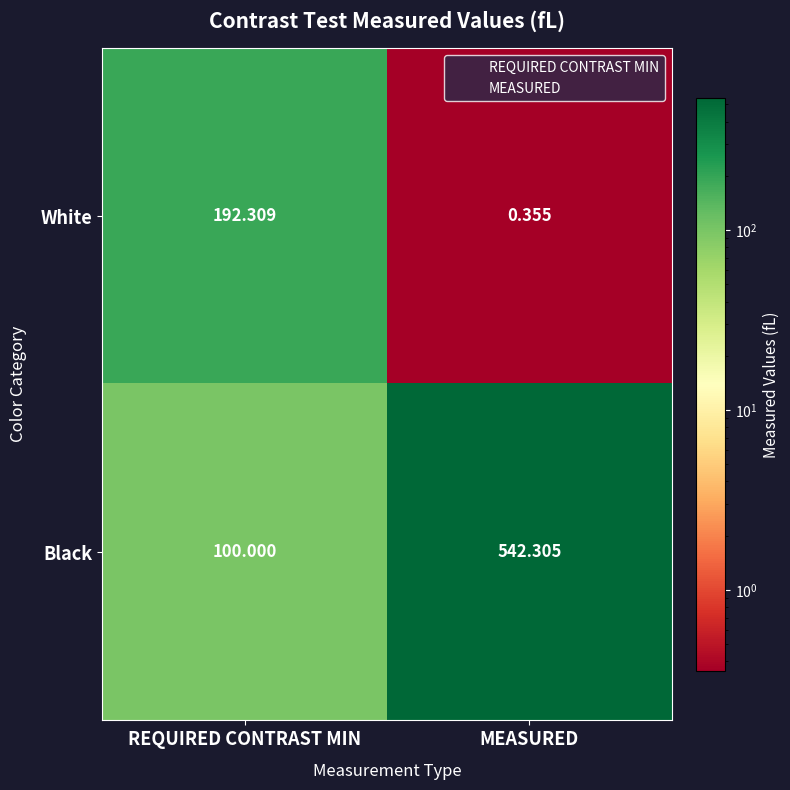

At which category does the chart reach its peak across all series?

MEASURED